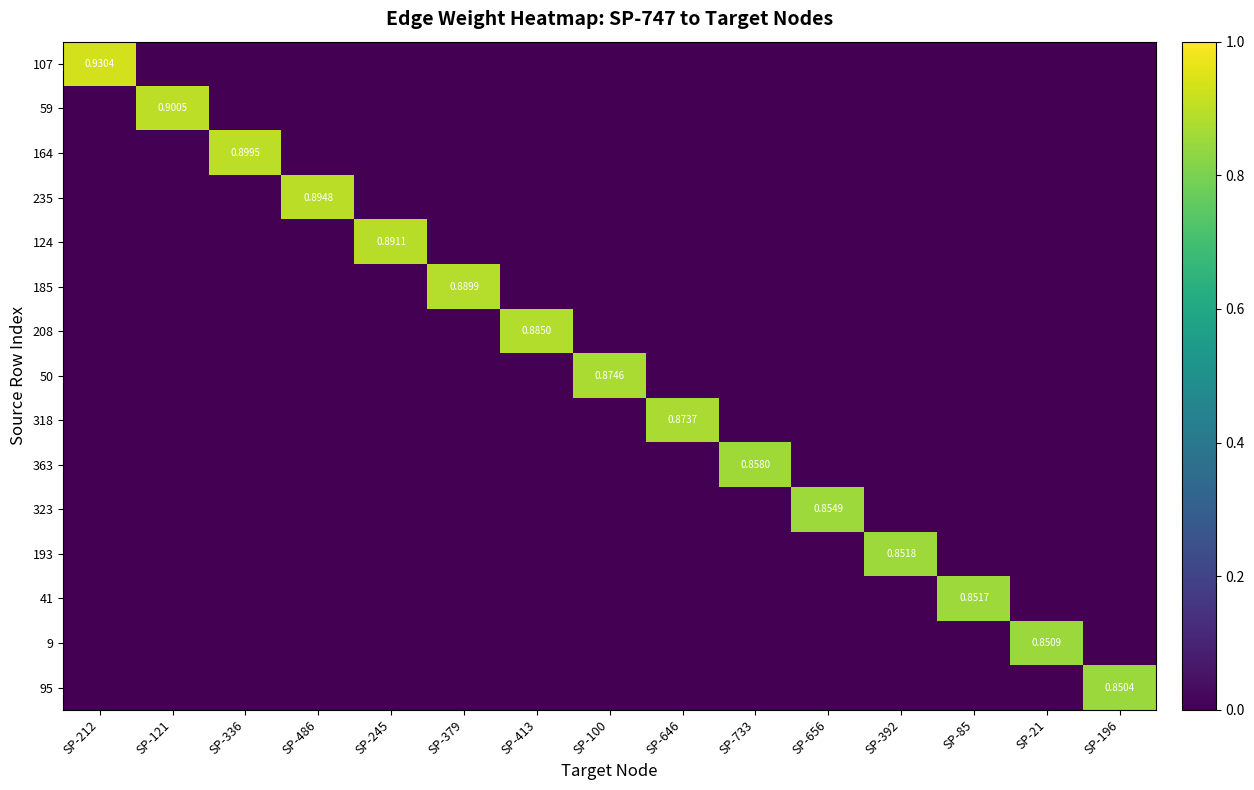

Is the value of 193 at SP-413 greater than the value of 50 at SP-212?

No